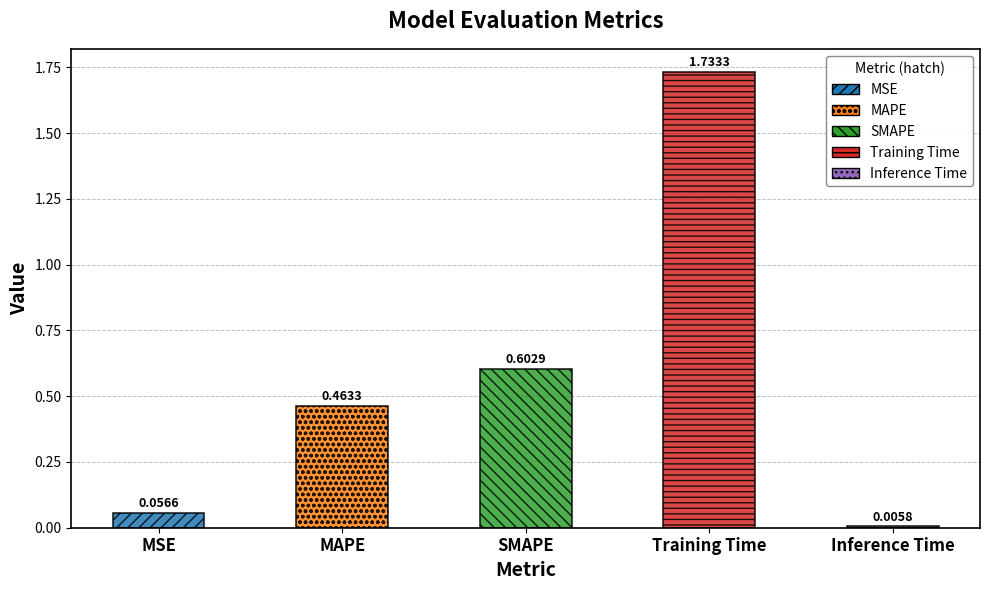

What is the change in value from MSE to Inference Time?

-0.1